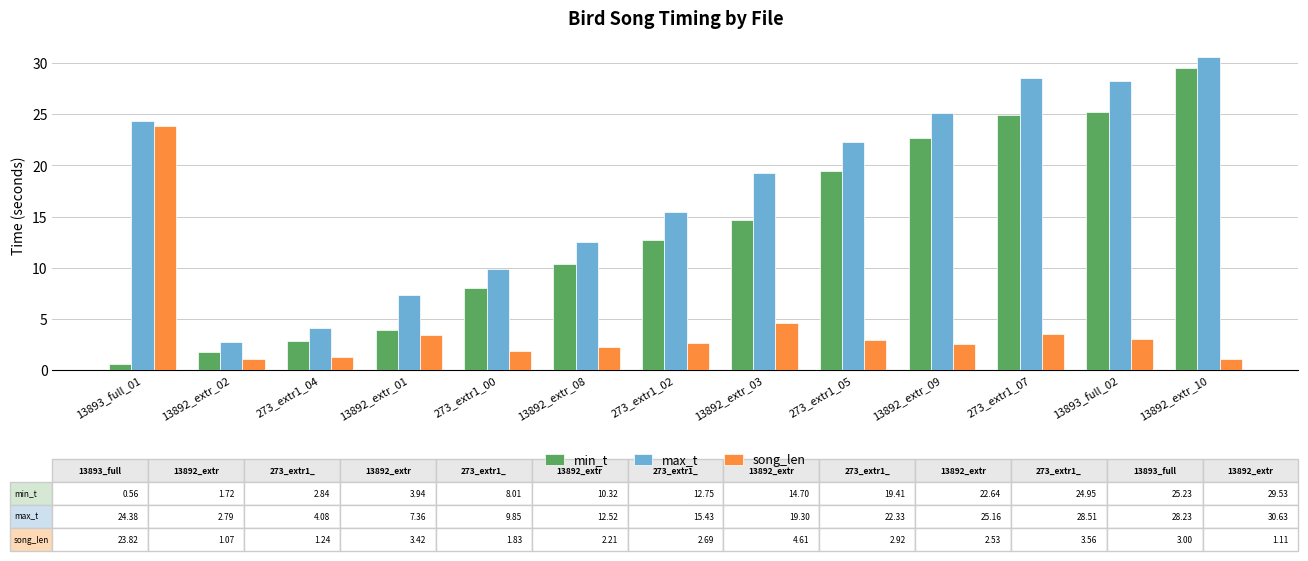

What is the difference between the maximum and minimum values in the max_t series?

27.8